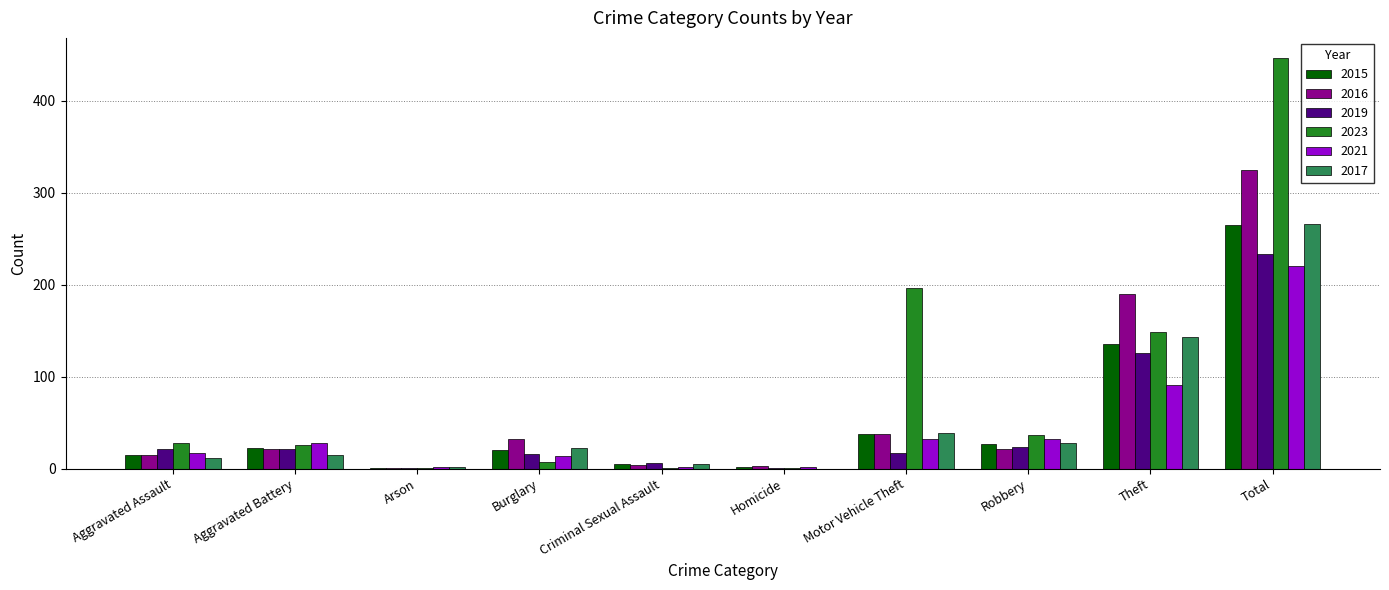

What is the sum of all 2017 values?

532